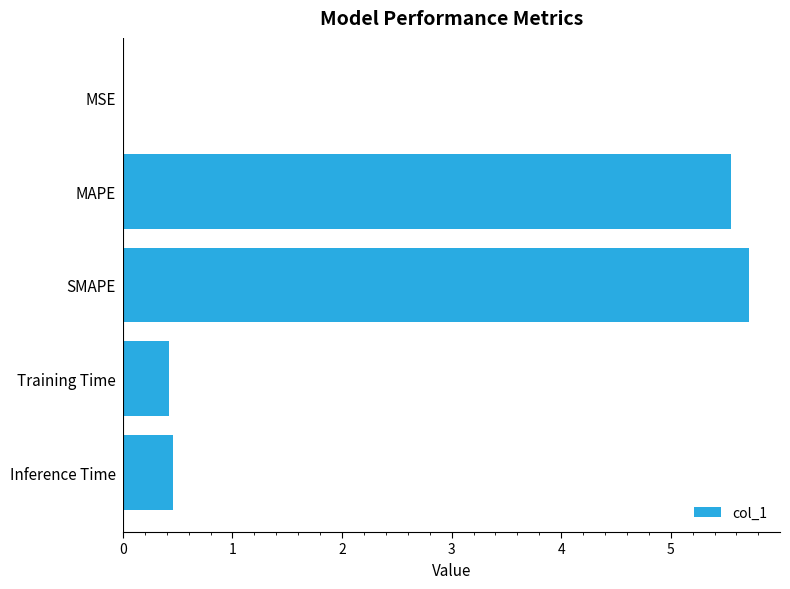

Between MSE and Inference Time, which is larger?

Inference Time